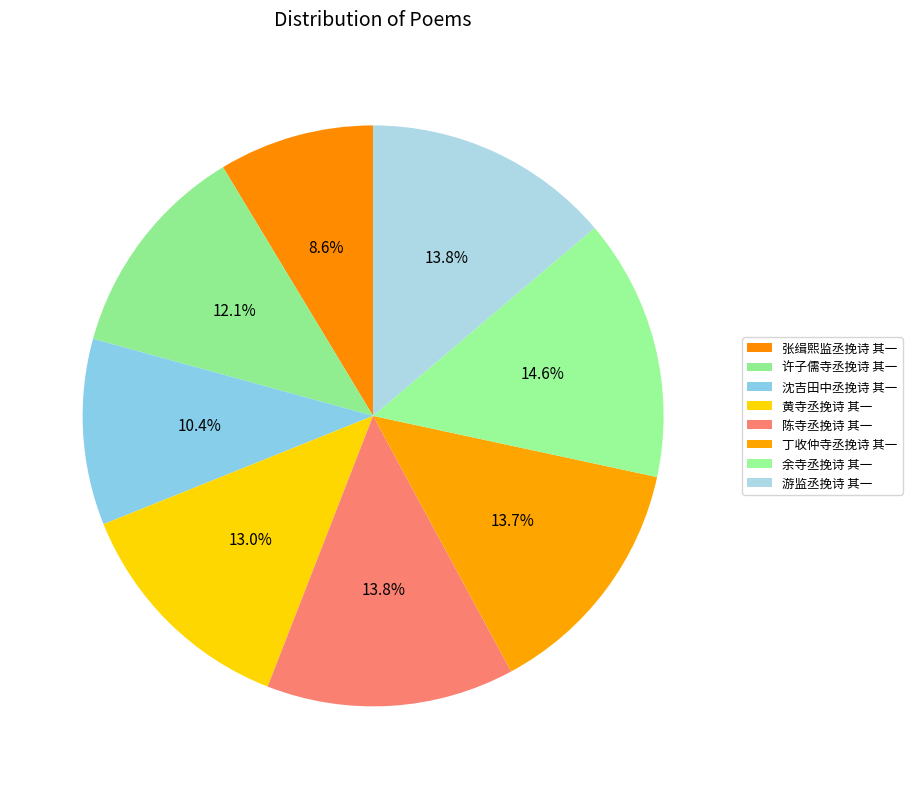

How many segments does this pie chart have?

8